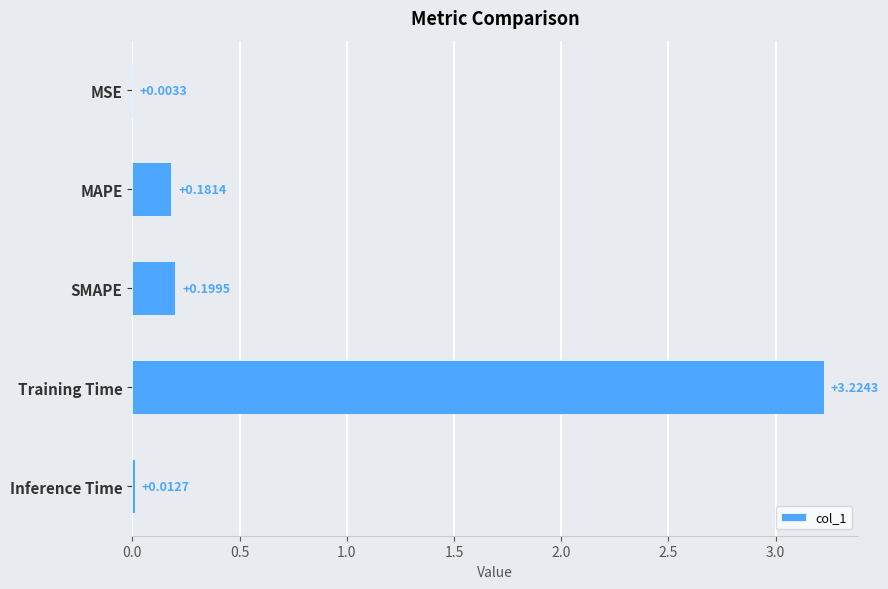

Which label corresponds to the largest value in the chart?

Training Time